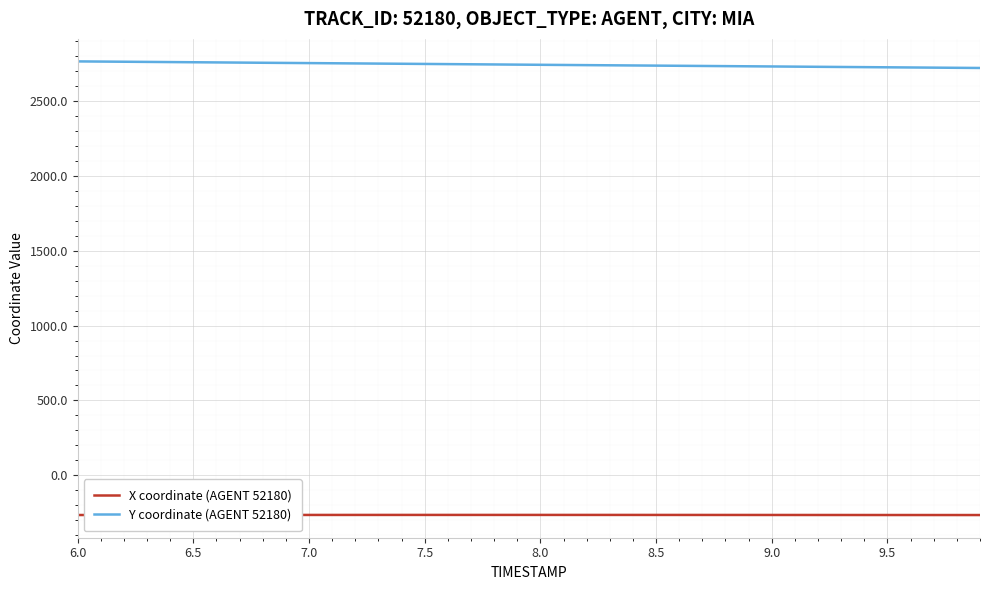

True or false: X coordinate (AGENT 52180) and Y coordinate (AGENT 52180) intersect in this chart.

False